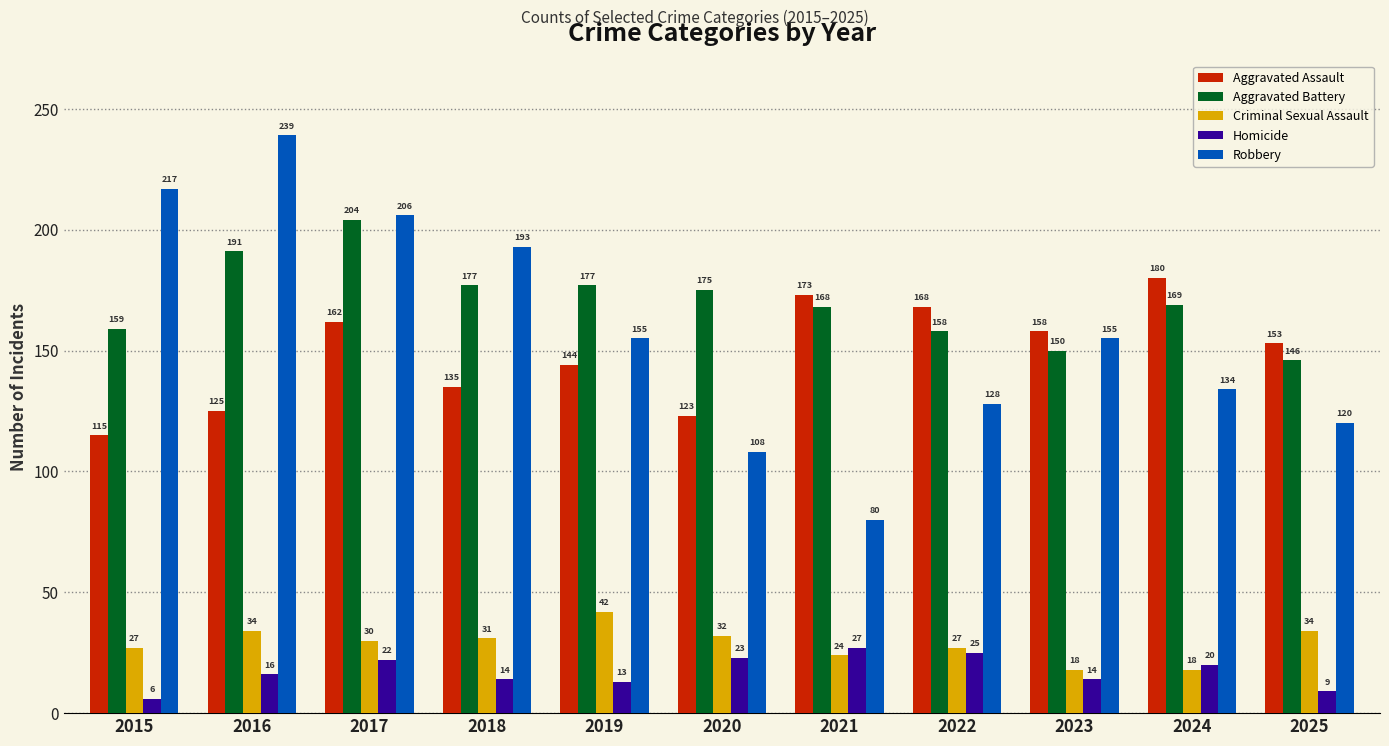

At how many categories does at least one series exceed 108?

11